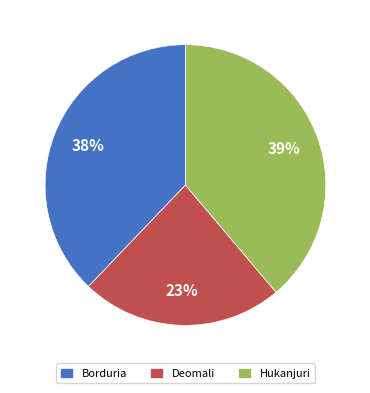

How many segments does this pie chart have?

3